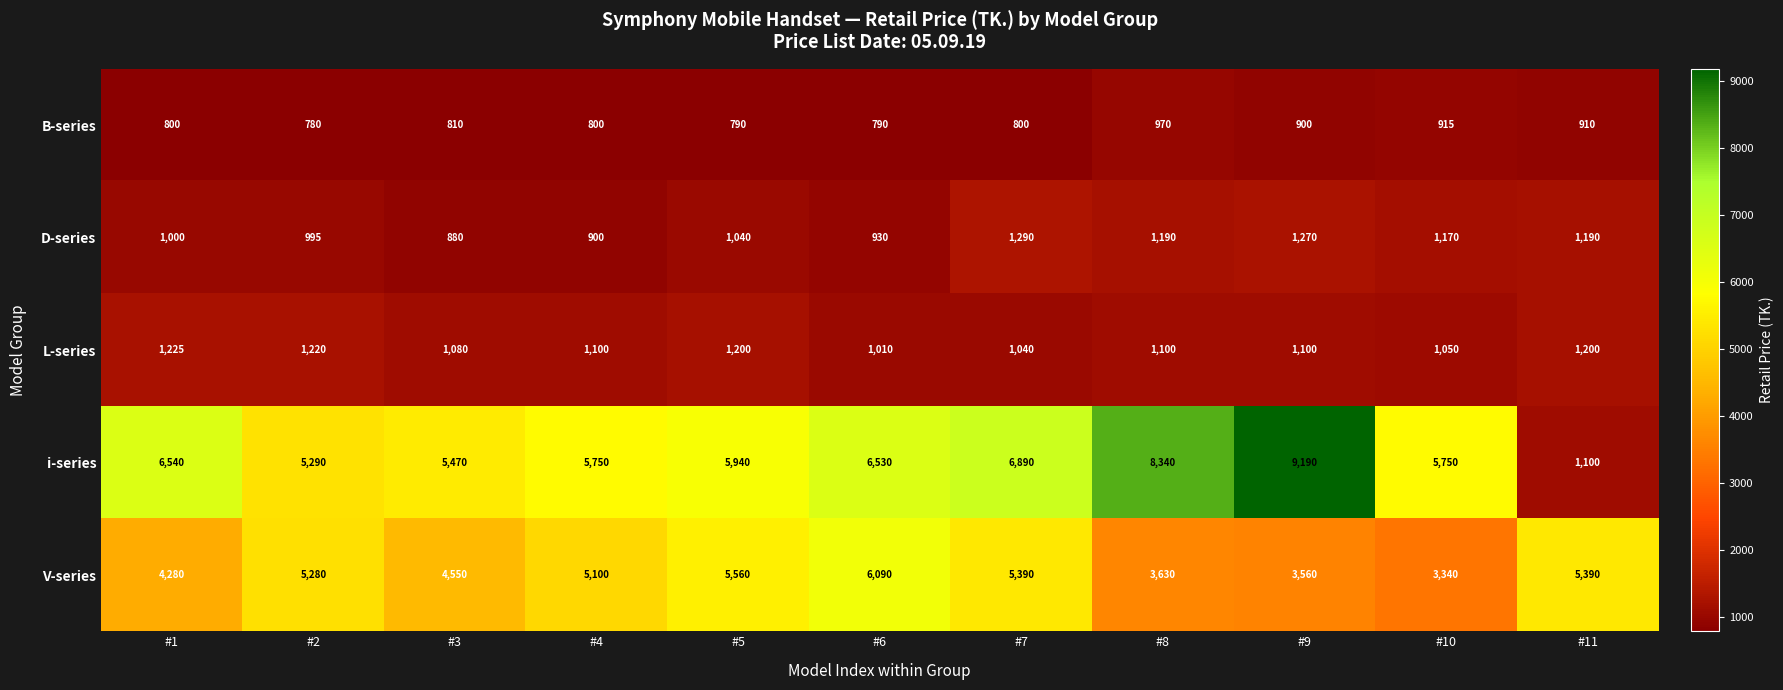

What is the difference between the second highest and second lowest values in the i-series series?

3050